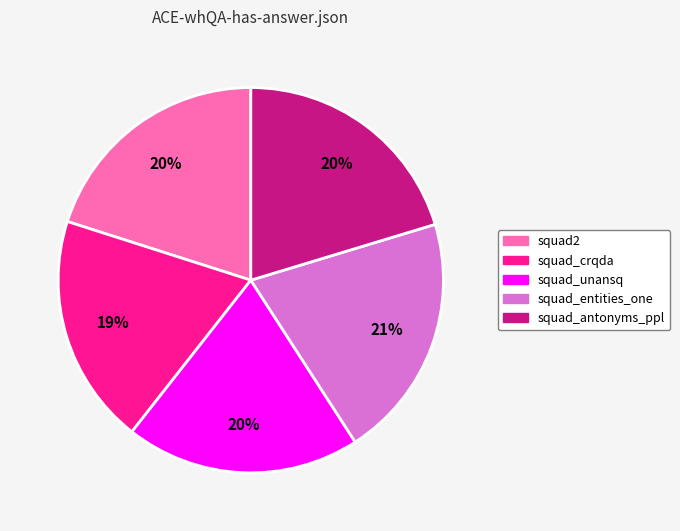

How many slices are in this pie chart?

5